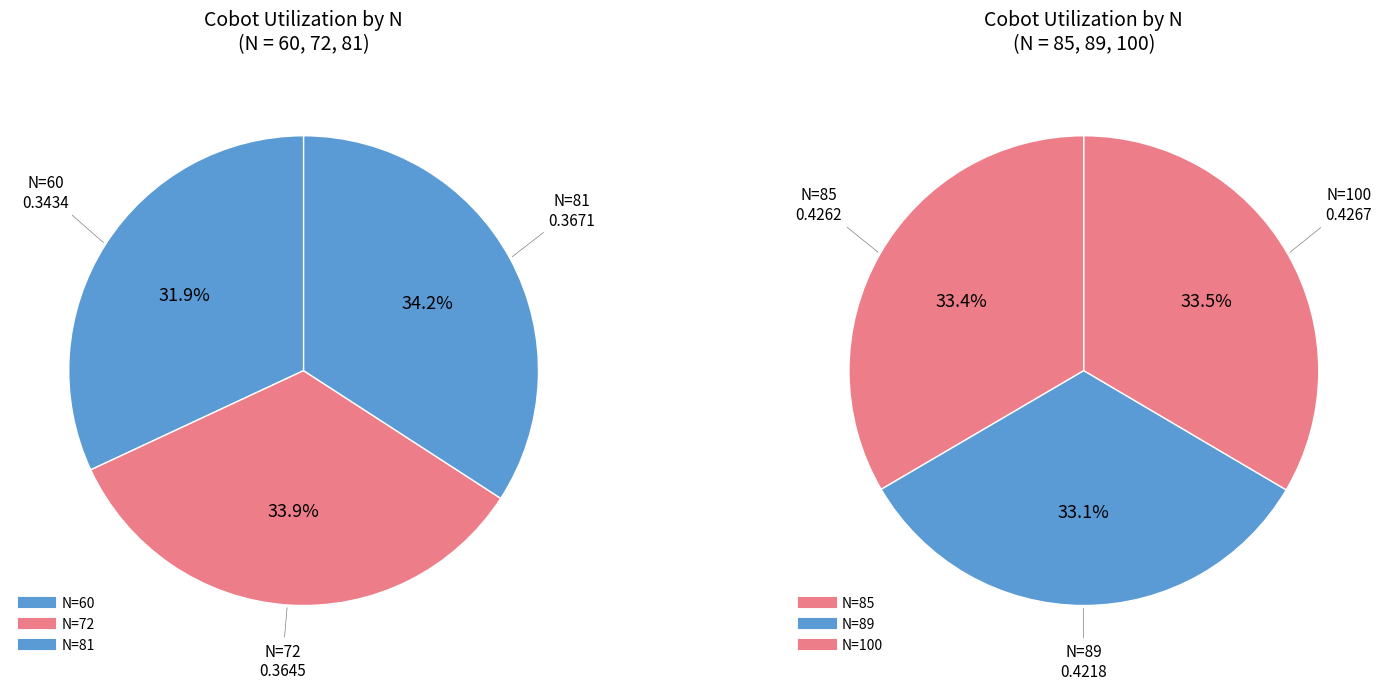

Does 89 represent more than half of the total?

No